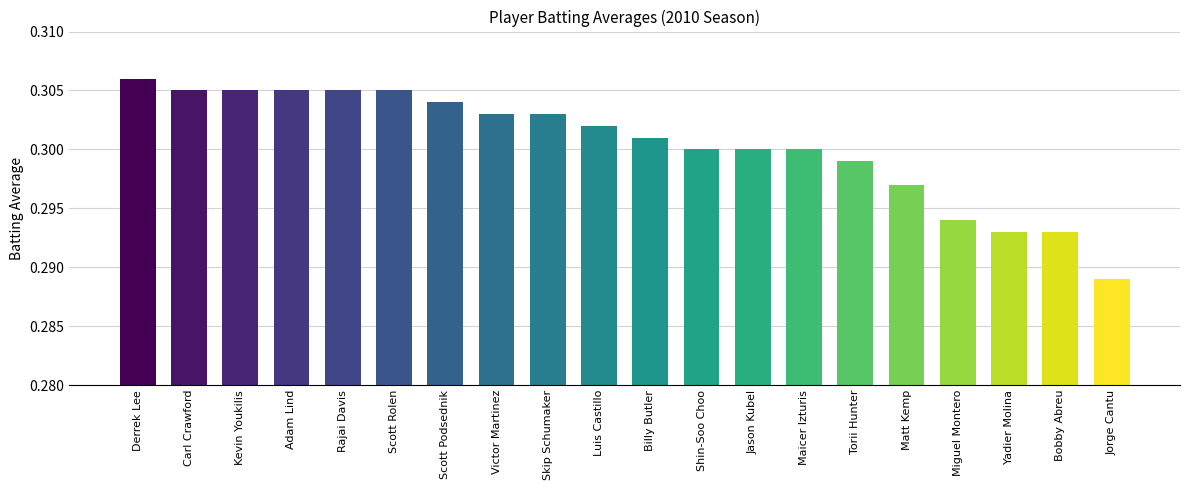

Which label corresponds to the largest value in the chart?

Derrek Lee